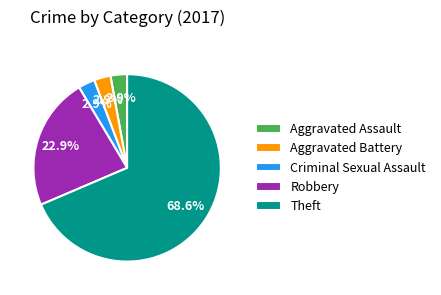

Which slice is the largest?

Theft